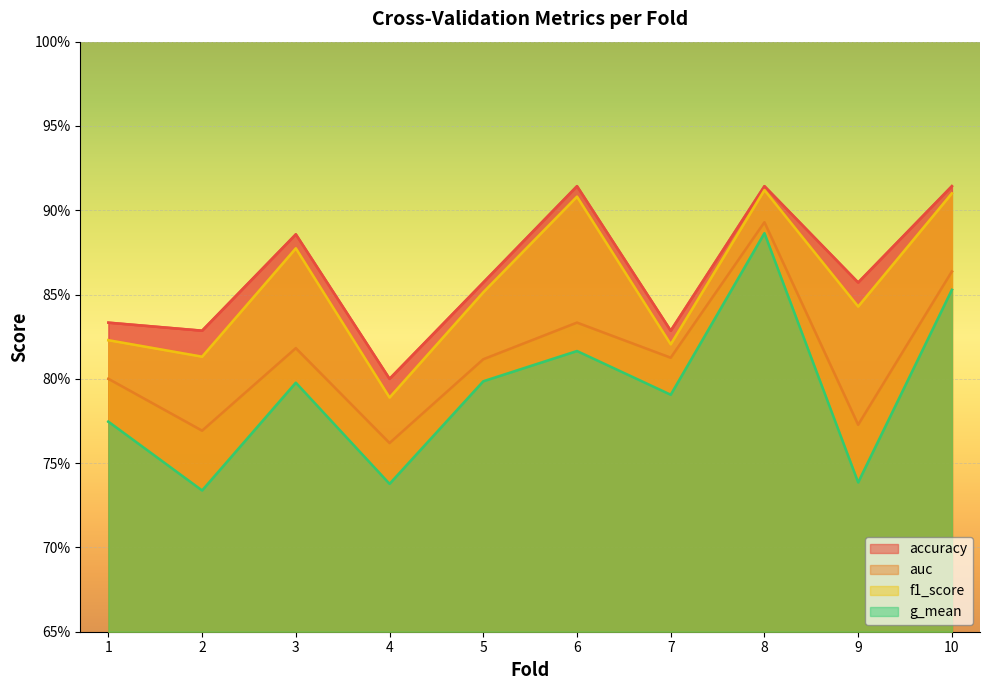

Is it true that g_mean equals 0.3 at 1?

False